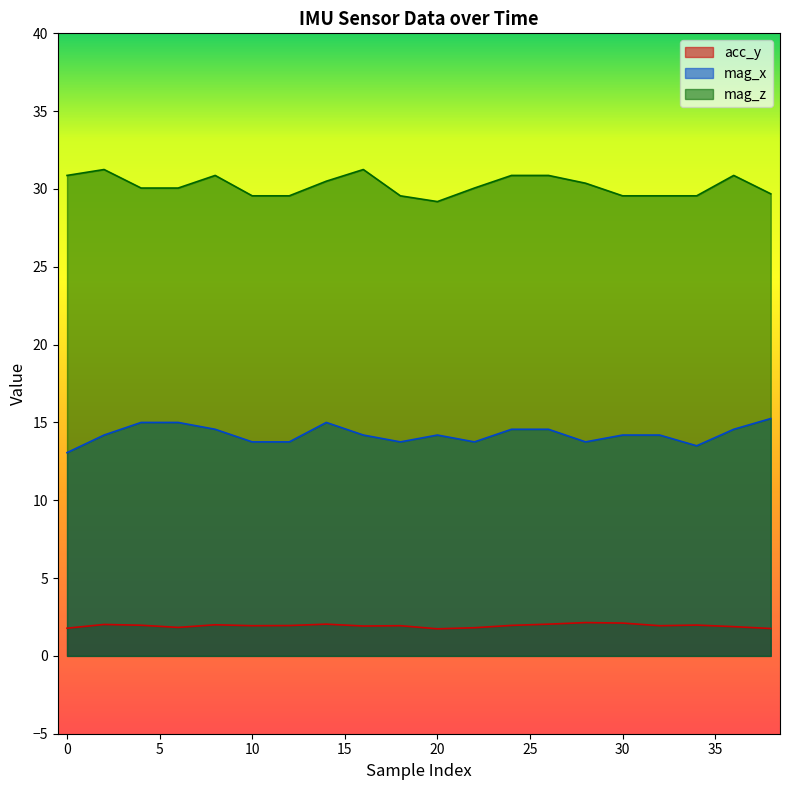

Rank the series by their maximum value, from highest to lowest.

mag_z, mag_x, acc_y